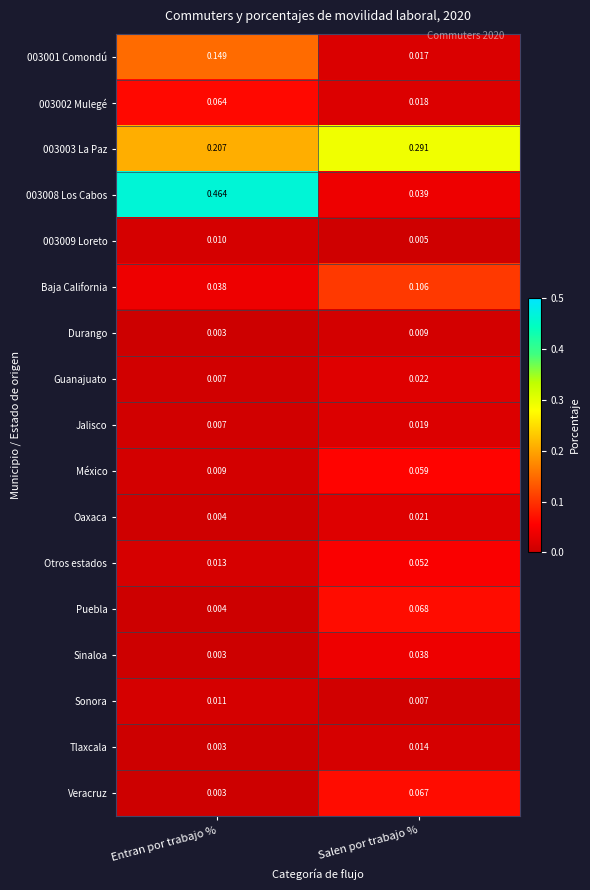

List the series in order of their peak value, lowest first.

Durango, 003009 Loreto, Sonora, Tlaxcala, Jalisco, Oaxaca, Guanajuato, Sinaloa, Otros estados, México, 003002 Mulegé, Veracruz, Puebla, Baja California, 003001 Comondú, 003003 La Paz, 003008 Los Cabos